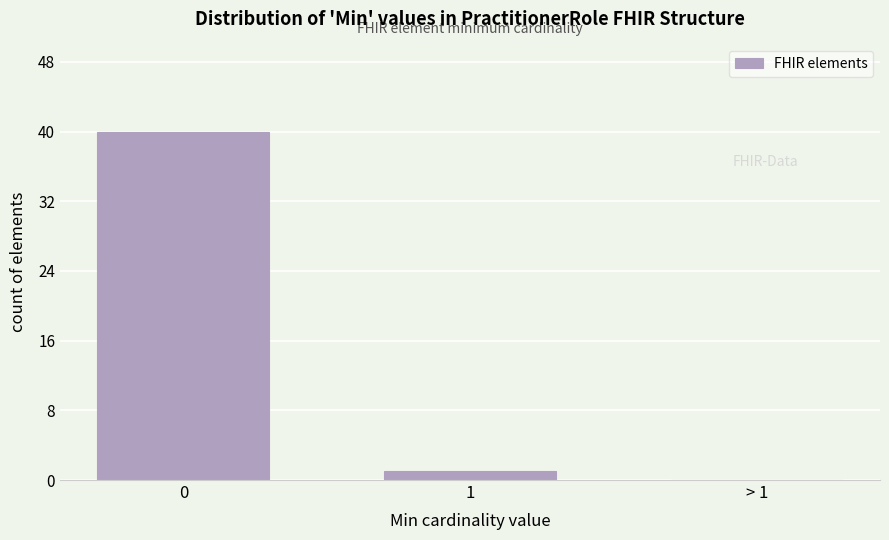

Reading right to left, extract all data points from this chart.

> 1=0	1=1	0=40